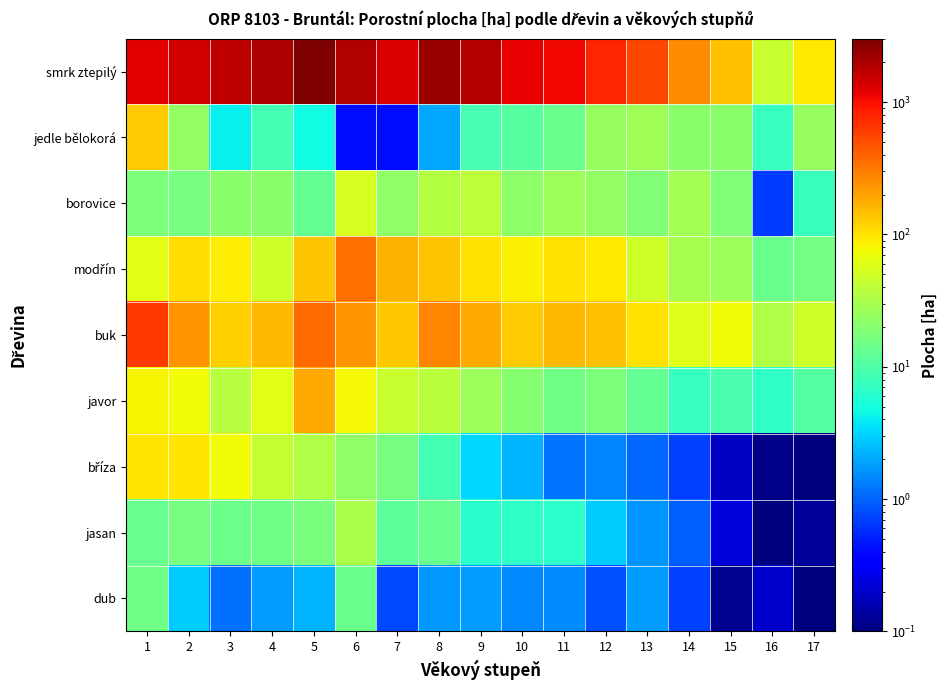

At which category is the sum across all series the highest?

5